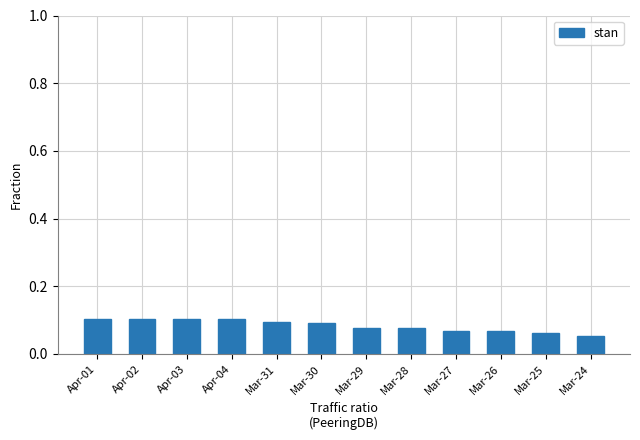

Which has a higher value, Mar-24 or Mar-27?

Mar-27